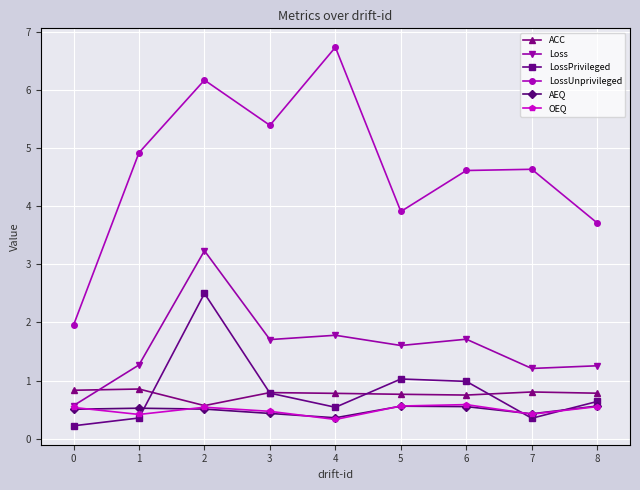

How many lines are shown in the chart?

6